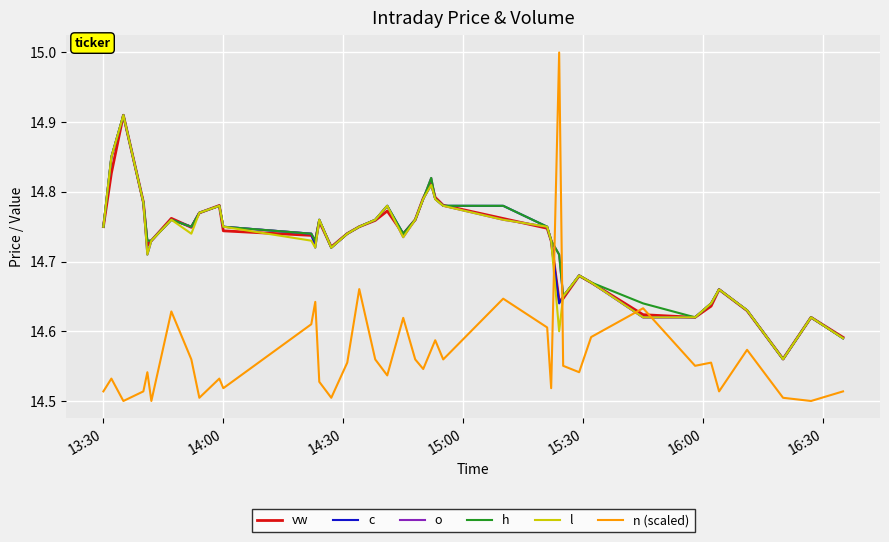

How many lines are shown in the chart?

6